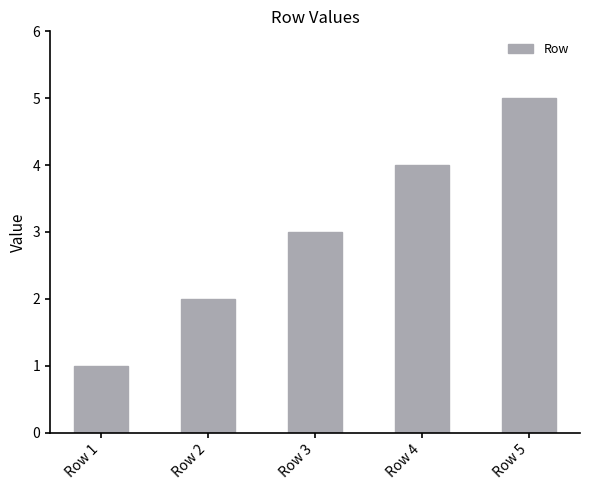

Rank the categories by value from lowest to highest.

Row 1, Row 2, Row 3, Row 4, Row 5